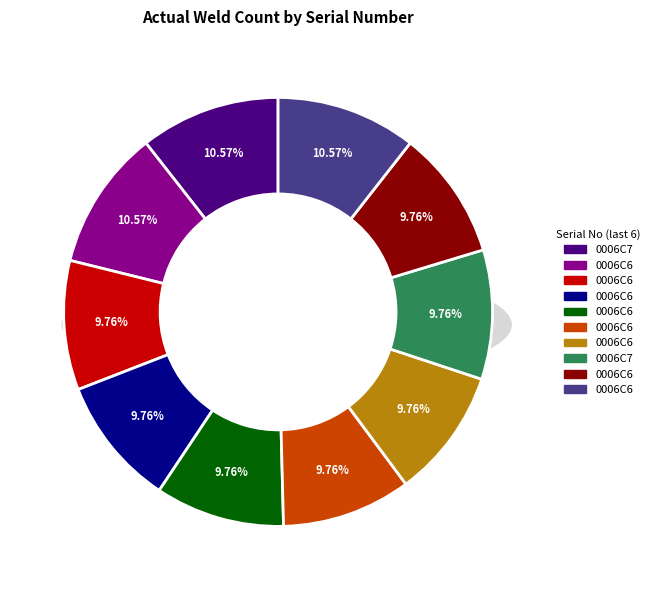

What is the change in value from FM7GTY000C100006C7 to FM7GTA0003G00006C6?

+1